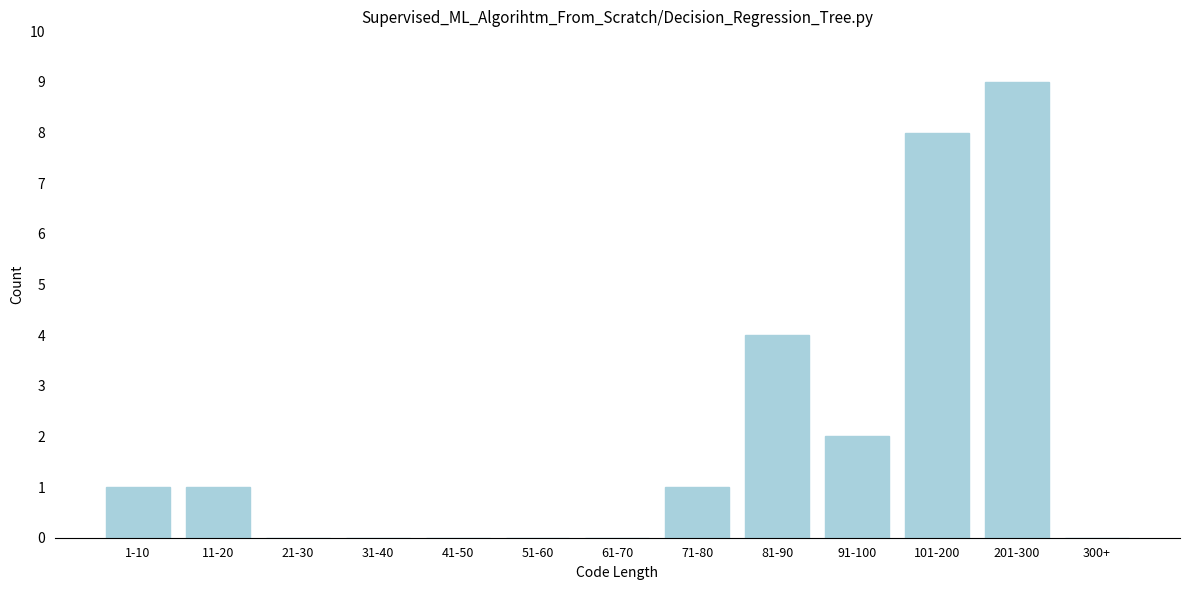

Reading right to left, extract all data points from this chart.

300+=0	201-300=9	101-200=8	91-100=2	81-90=4	71-80=1	61-70=0	51-60=0	41-50=0	31-40=0	21-30=0	11-20=1	1-10=1